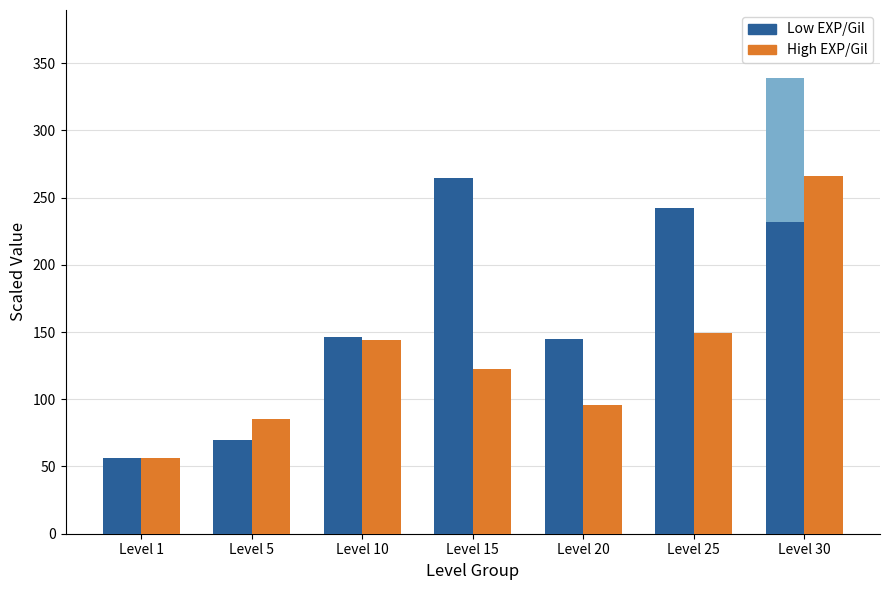

Reading left to right, what are all the values shown in this chart?

Leve EXP (Low): 56.5	69.5	146.5	264.5	145.0	242.5	231.5
Leve Gil (High): 56.0	85.0	144.0	122.5	96.0	149.0	266.0